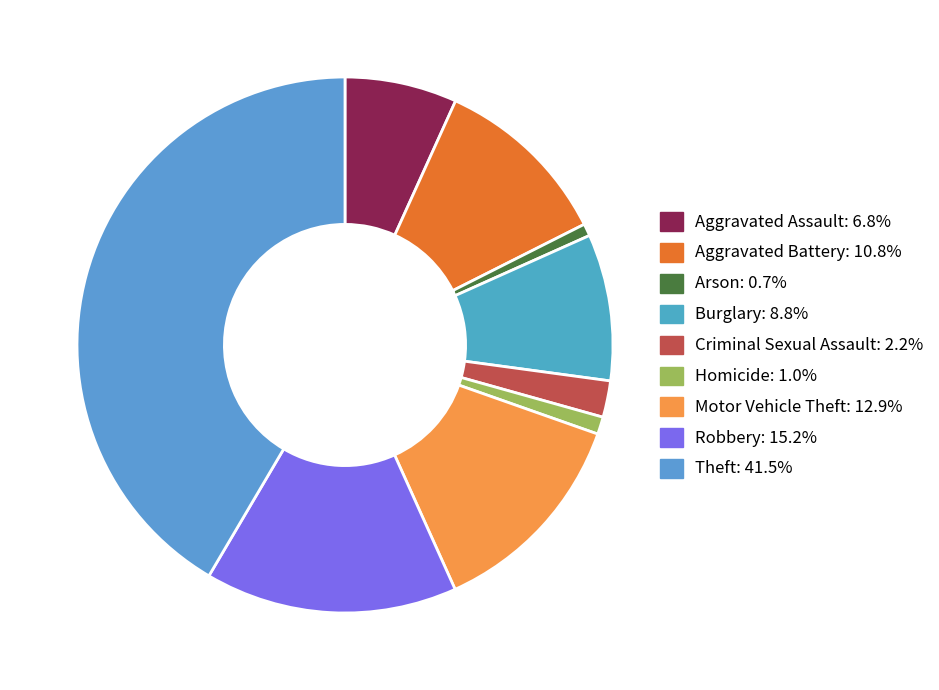

Do Aggravated Assault and Burglary together represent more than half of the pie?

No